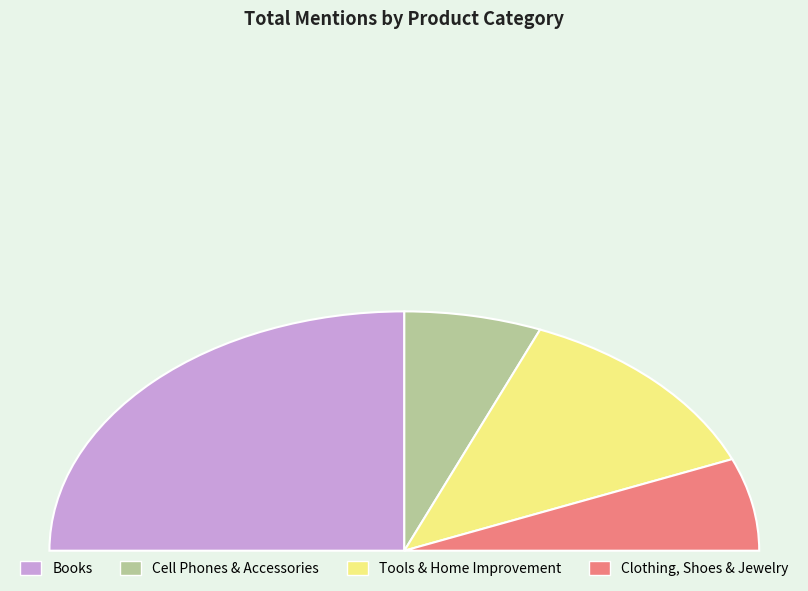

Which slice is the smallest?

Cell Phones & Accessories